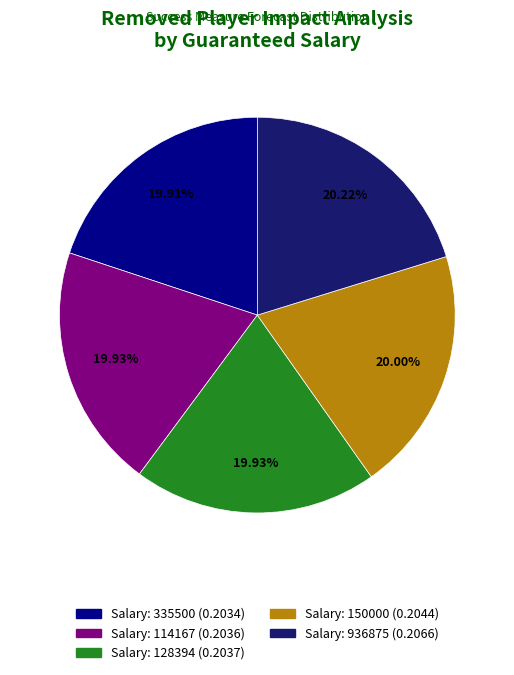

To the nearest percent, what percentage of the pie is 114167?

20%